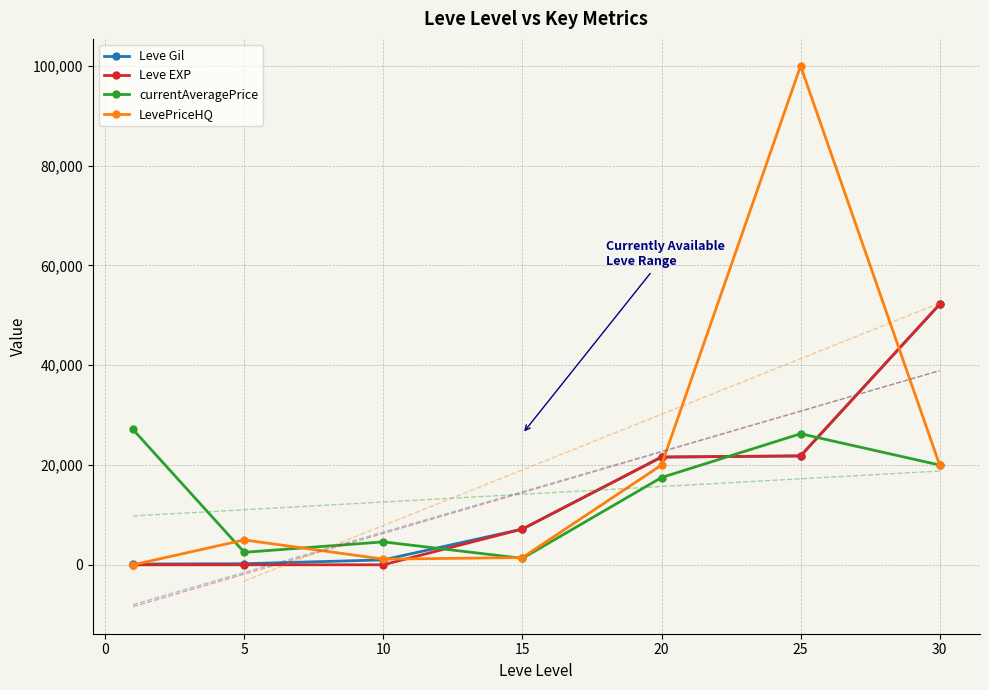

List the series in order of their peak value, lowest first.

currentAveragePrice, Leve Gil, Leve EXP, LevePriceHQ